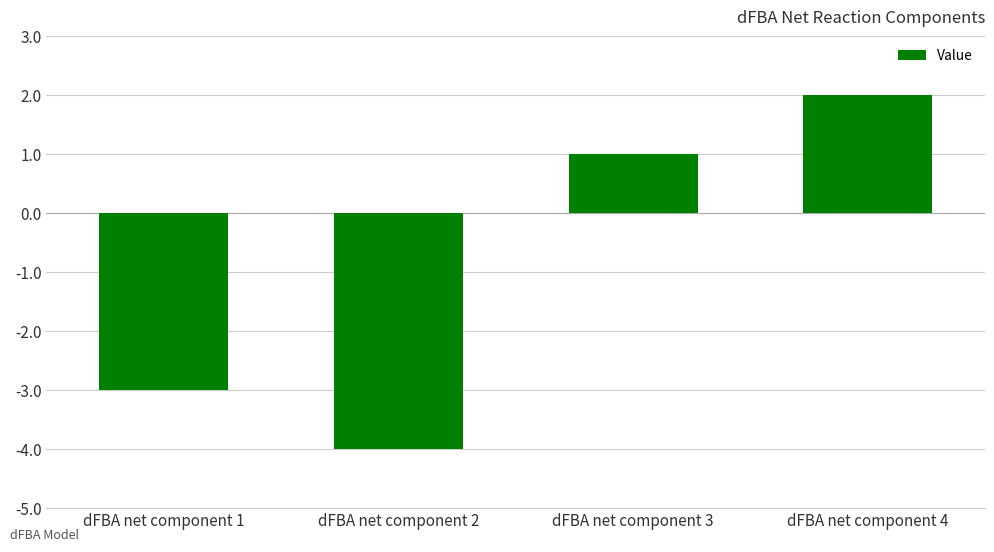

What is the sum of the values at dFBA net component 4 and dFBA net component 2?

-2